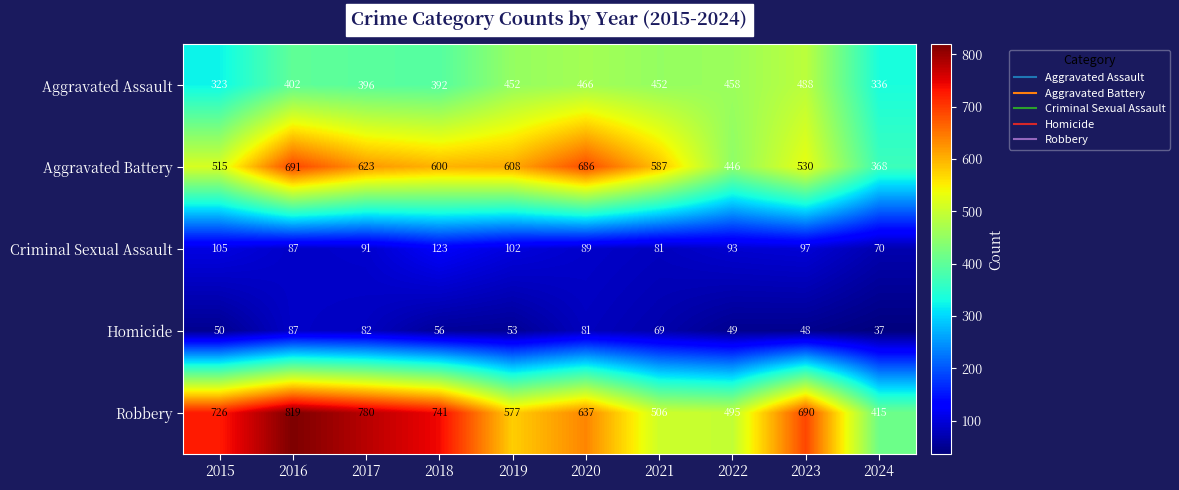

Rank the series at 2022 from highest to lowest value.

Robbery, Aggravated Assault, Aggravated Battery, Criminal Sexual Assault, Homicide